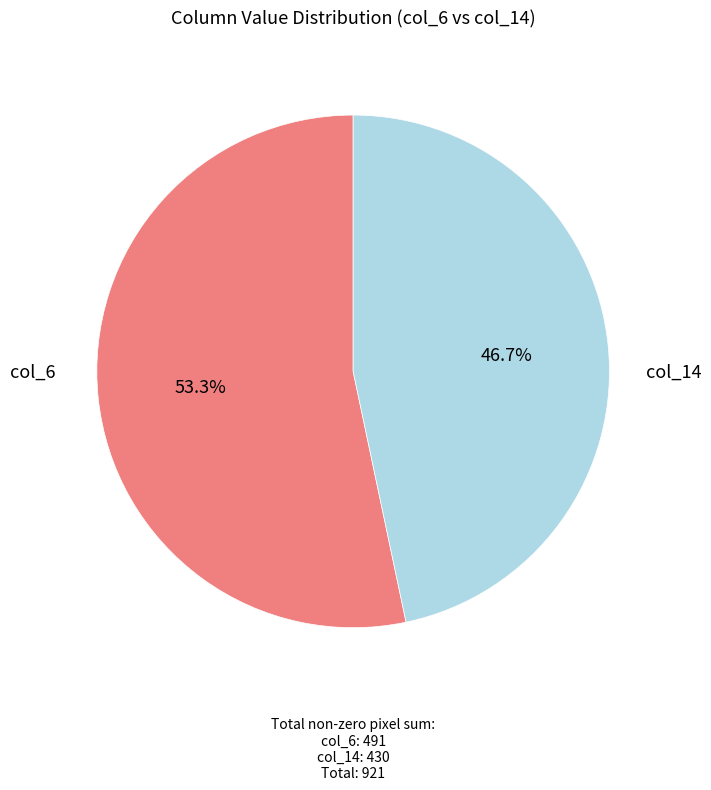

Is col_6 the majority of the pie?

Yes